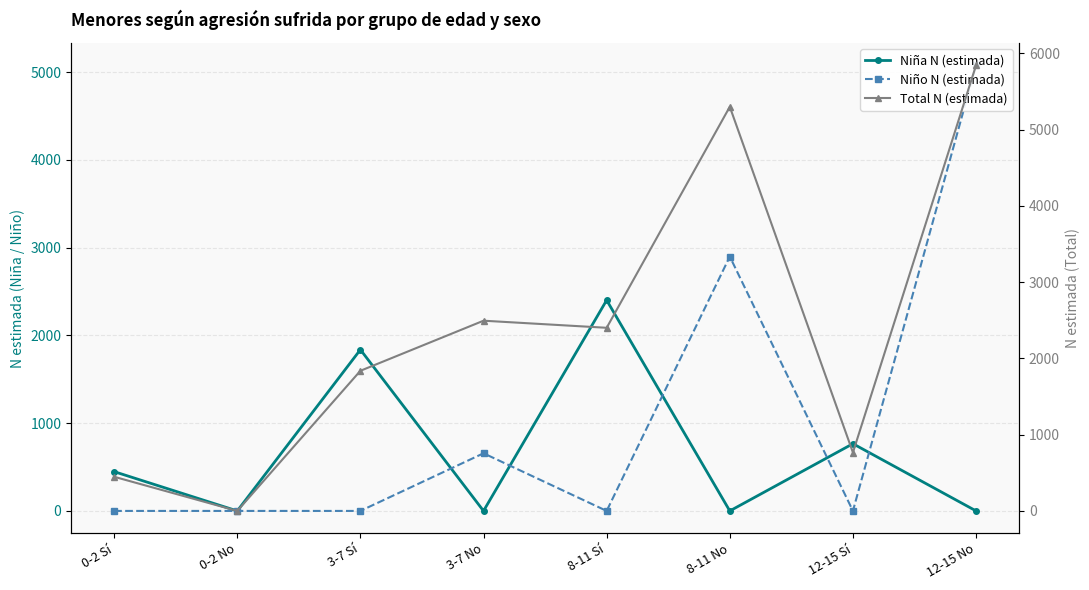

Is the value of Niño N (estimada) at 0-2 Sí greater than the value of Total N (estimada) at 12-15 No?

No